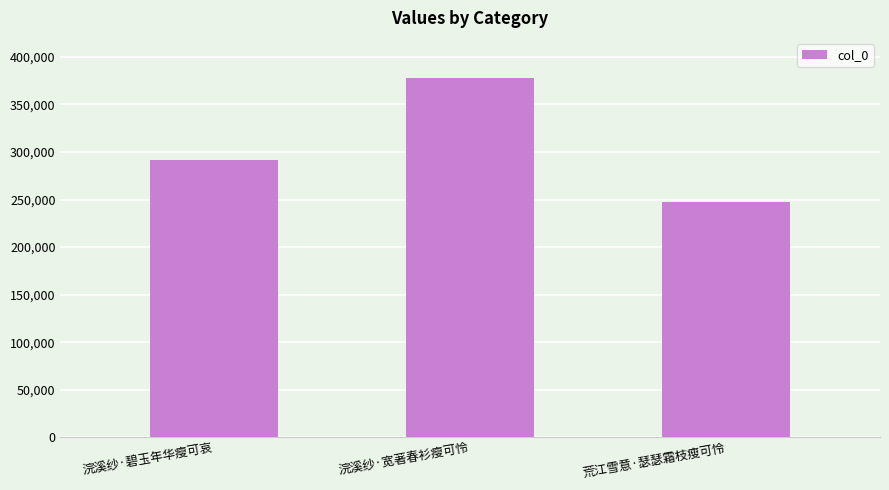

Reading left to right, transcribe all the data shown in this chart.

291557	378156	247188